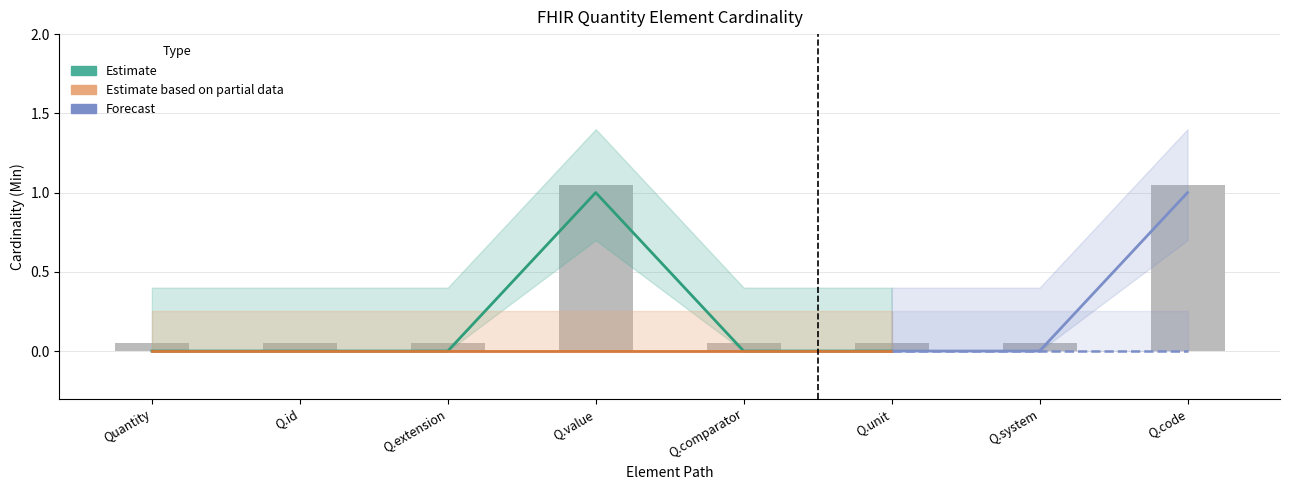

List the labels in order of value, largest first.

Q.value, Q.code, Quantity, Q.id, Q.extension, Q.comparator, Q.unit, Q.system